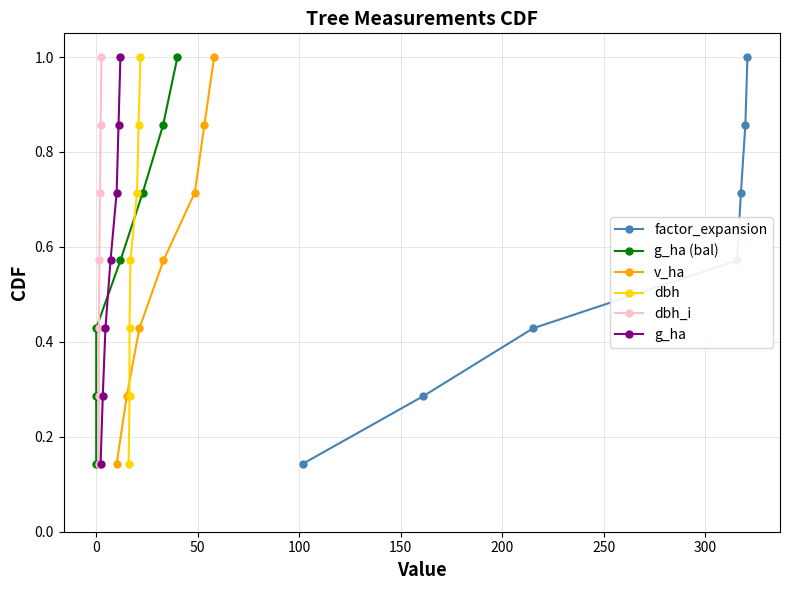

What is the value of the factor_expansion point at the 7th from the left?

1.0